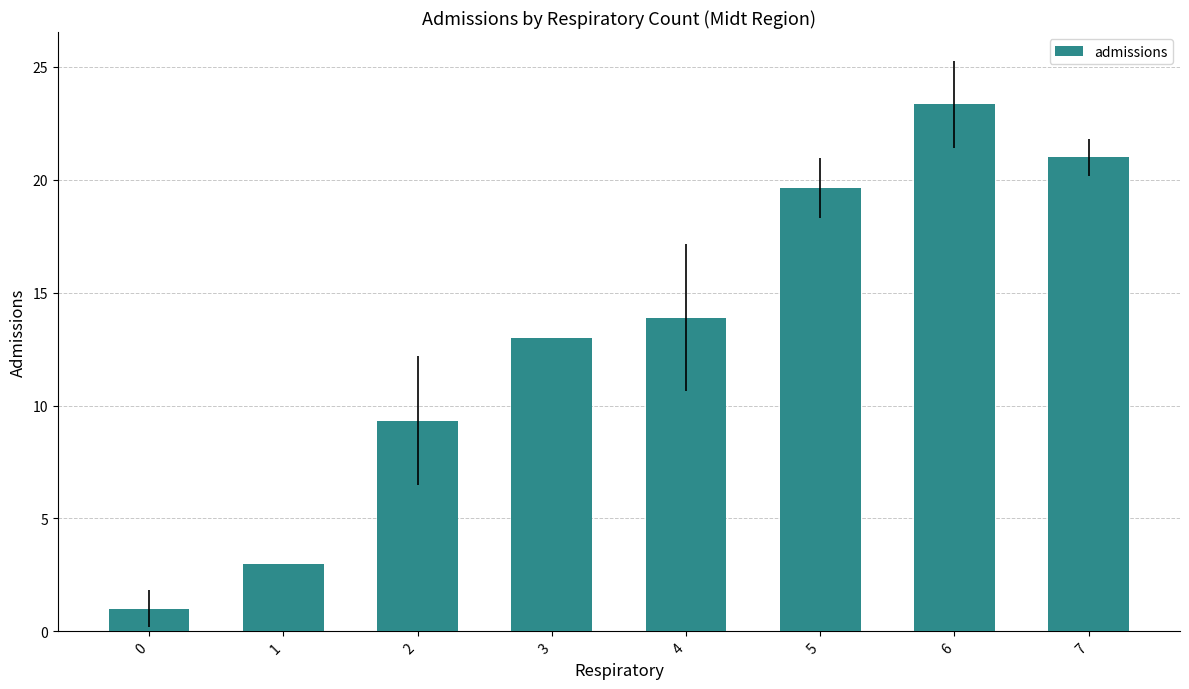

Where is the data nearest to the value 12?

3